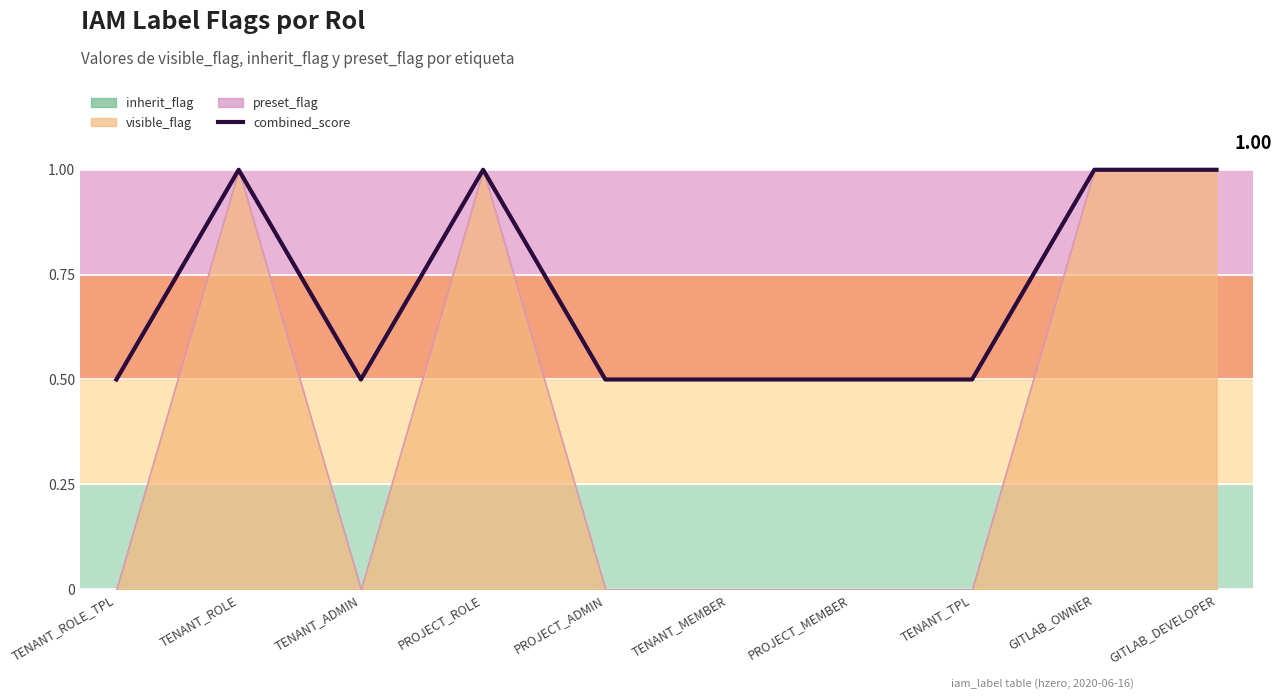

Rank the categories by value from lowest to highest.

TENANT_ROLE_TPL, TENANT_ADMIN, PROJECT_ADMIN, TENANT_MEMBER, PROJECT_MEMBER, TENANT_TPL, TENANT_ROLE, PROJECT_ROLE, GITLAB_OWNER, GITLAB_DEVELOPER